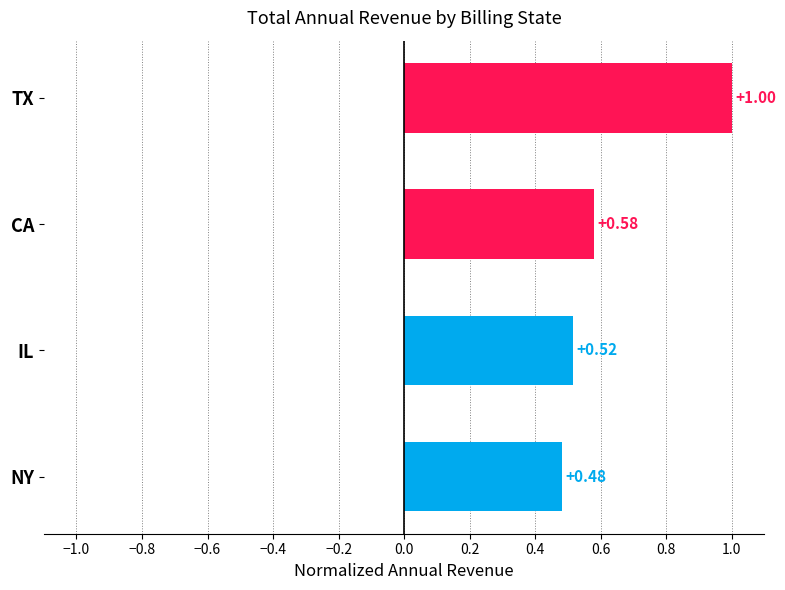

What is the change in value from NY to CA?

+0.1